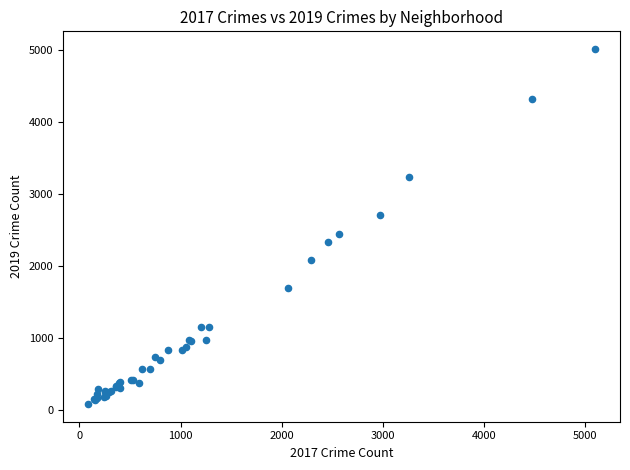

What Y value in the scatter plot is closest to 2542?

2441